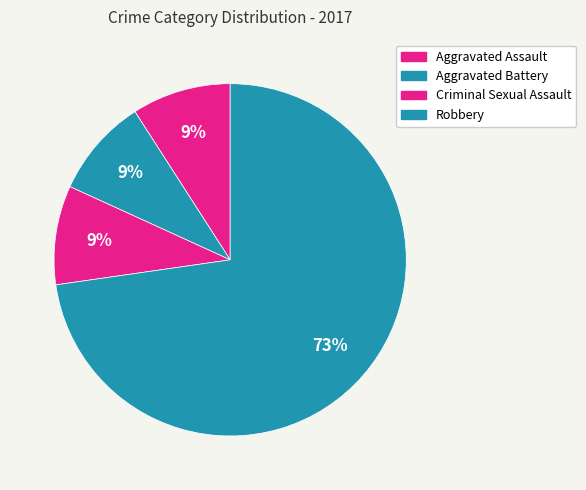

Which slice is the largest?

Robbery